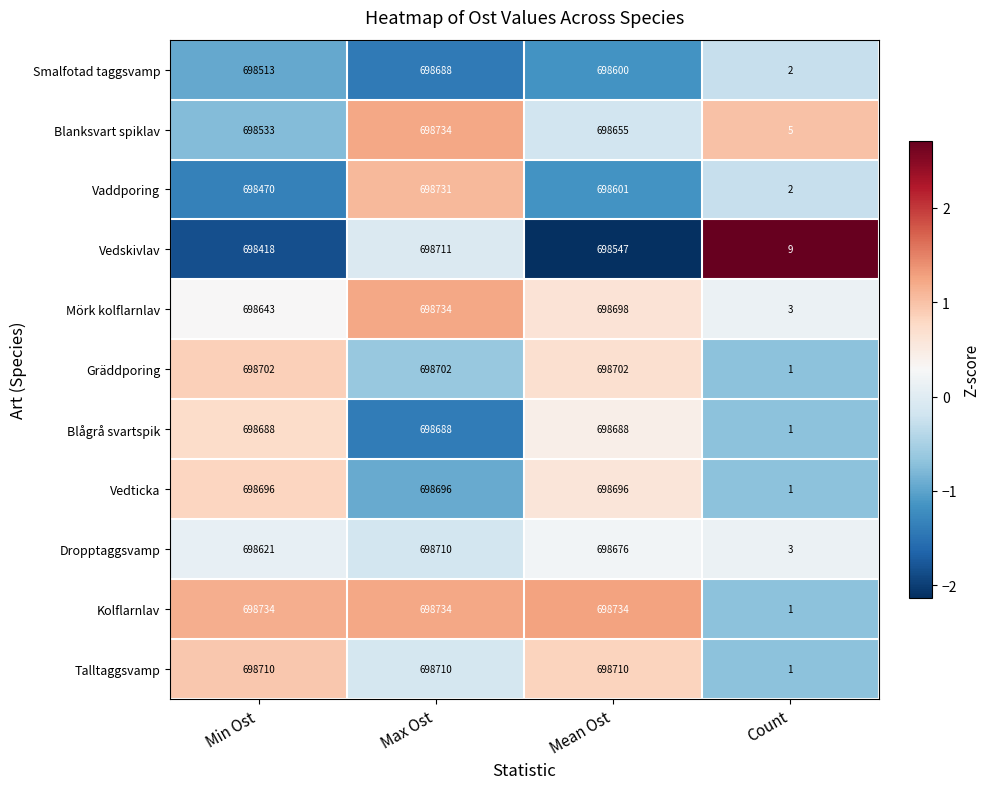

Between Max Ost and Count, which series saw the biggest shift?

Kolflarnlav